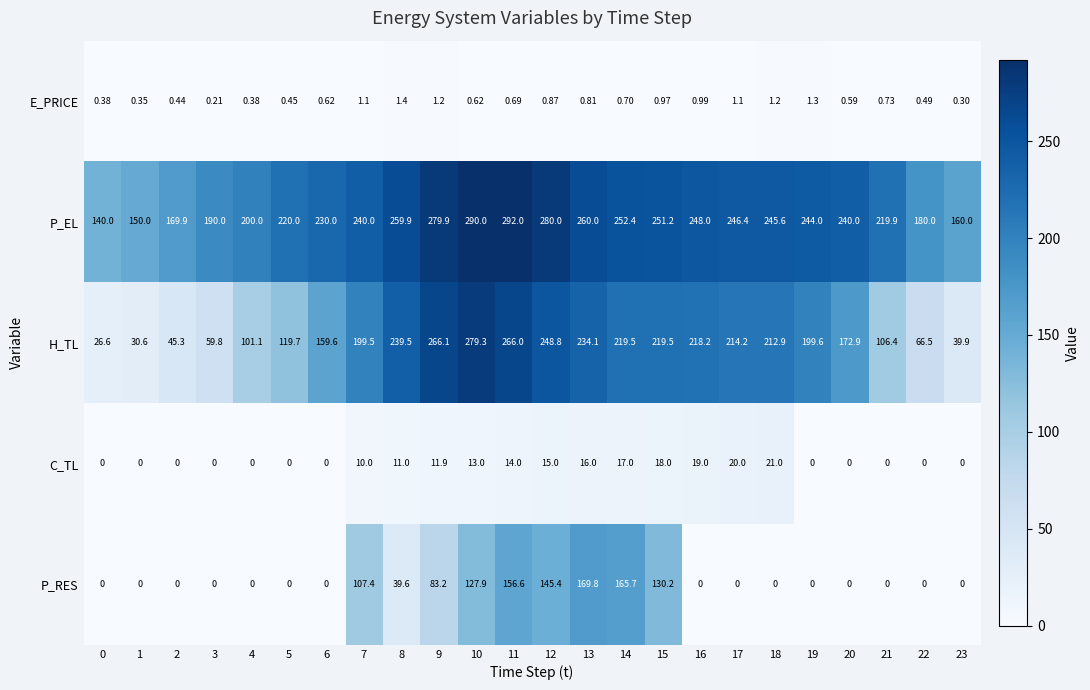

Which series changed the most between 4 and 13?

P_RES